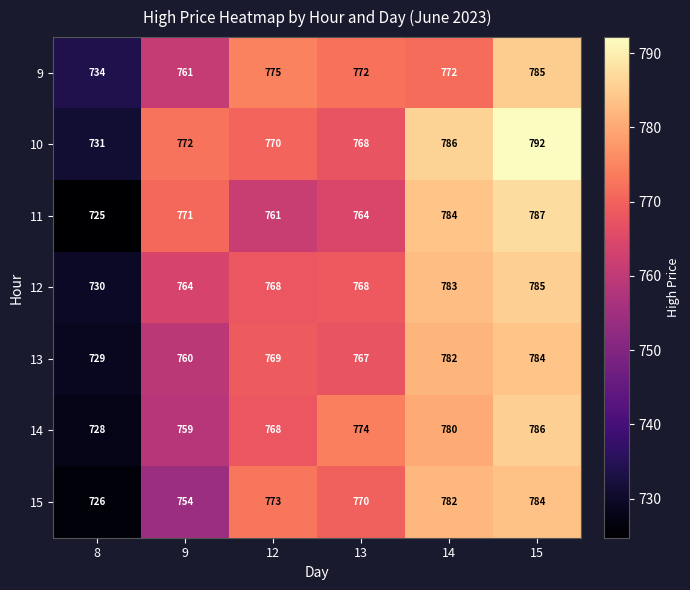

Which series has the widest spread of values?

11